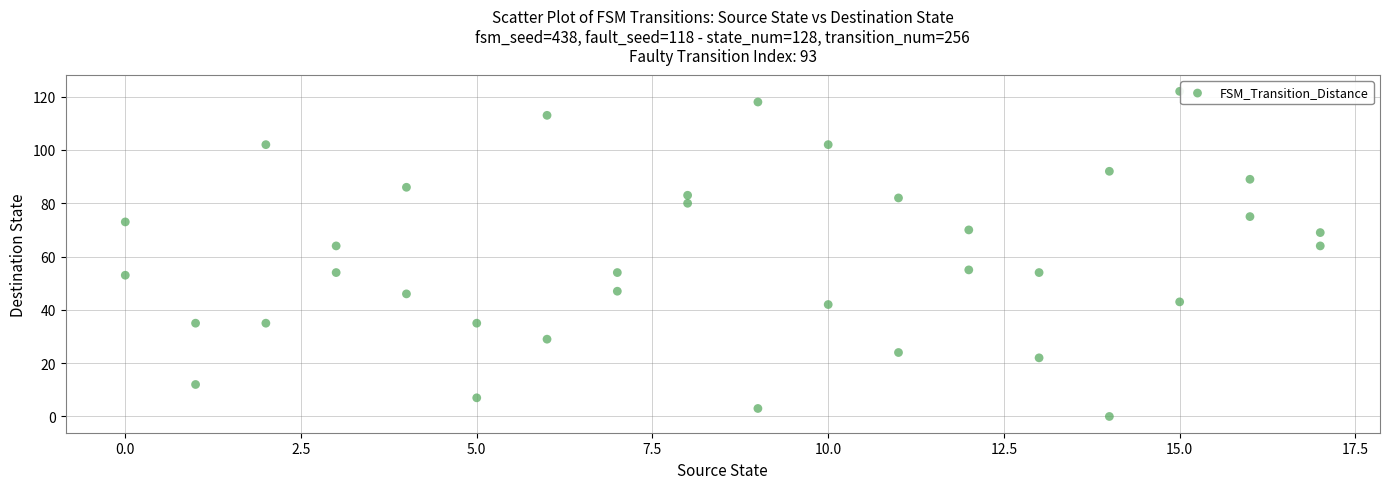

What is the range of X values (max minus min)?

17